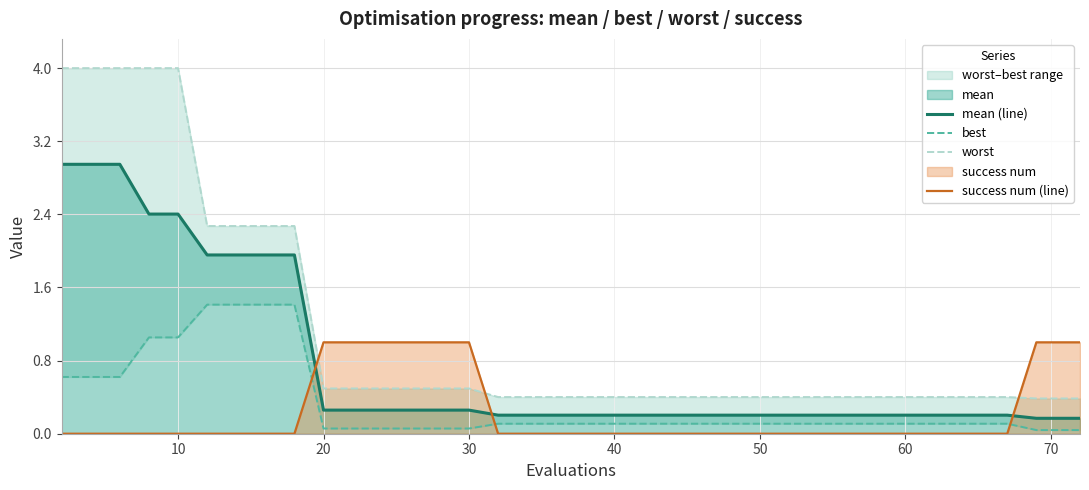

What is the maximum value for success num (line)?

1.0